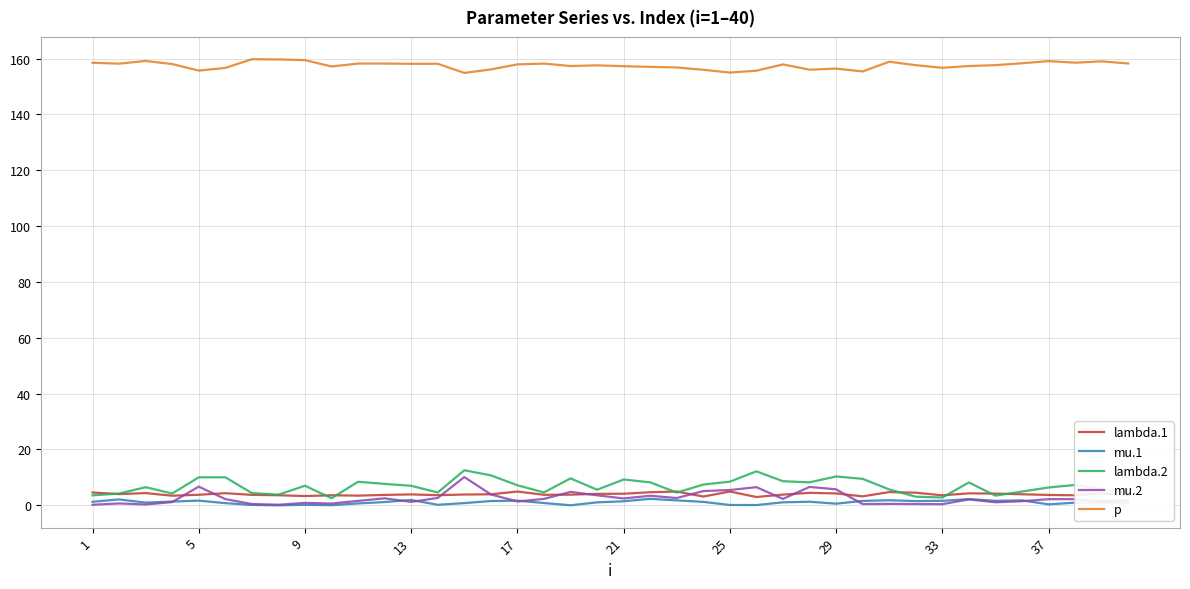

Which series has the largest total across all categories?

p